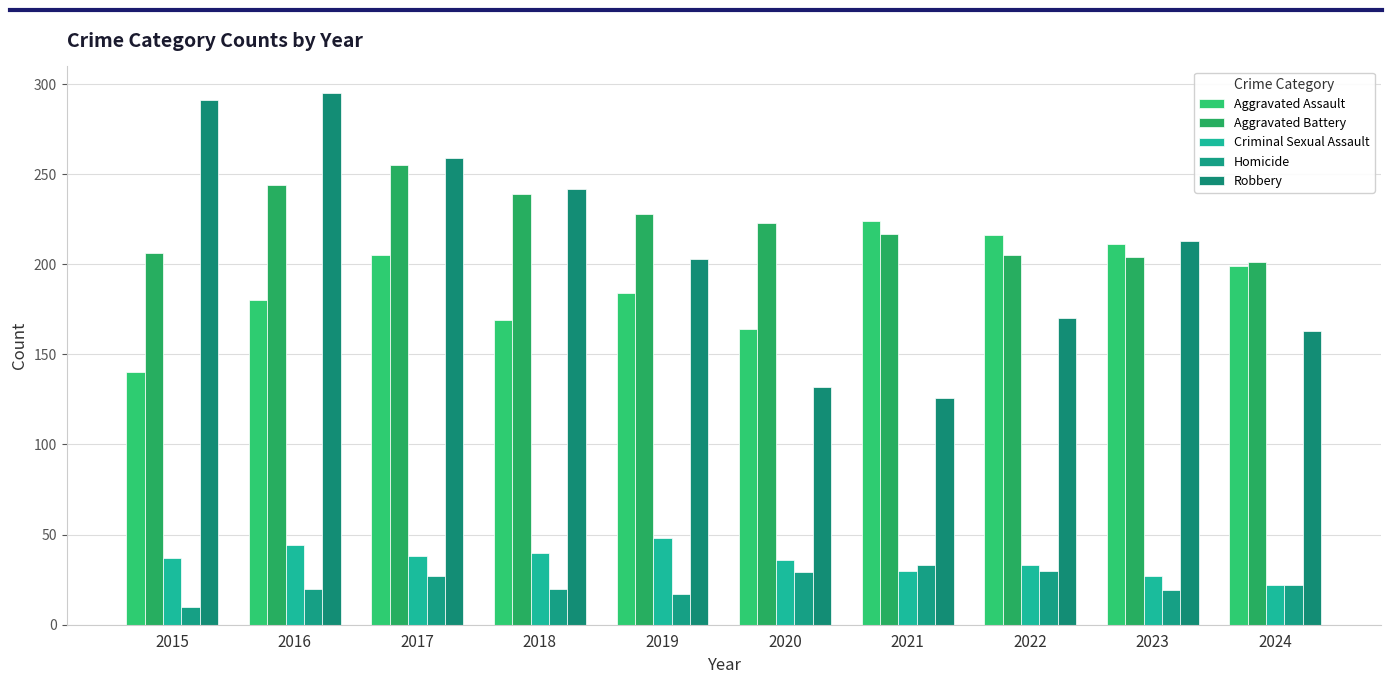

What is the average value of the Homicide series?

23